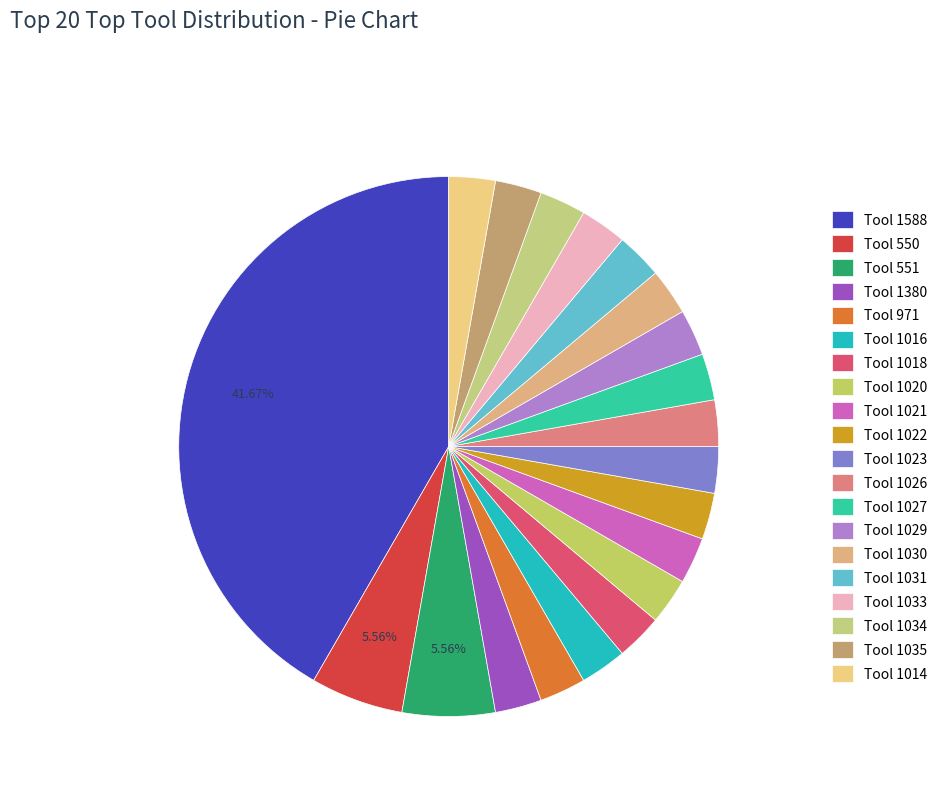

To the nearest percent, what portion does Tool 1026 represent?

3%